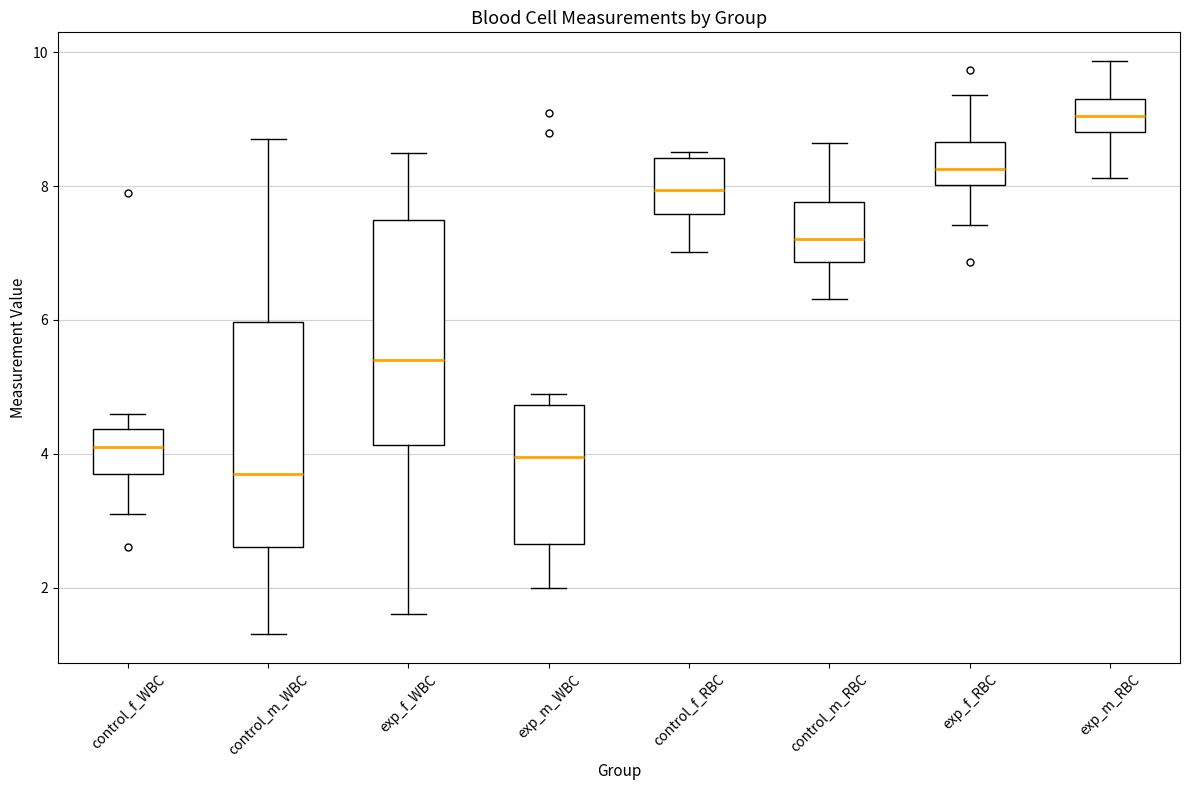

Which box has the highest median line?

exp_m_RBC